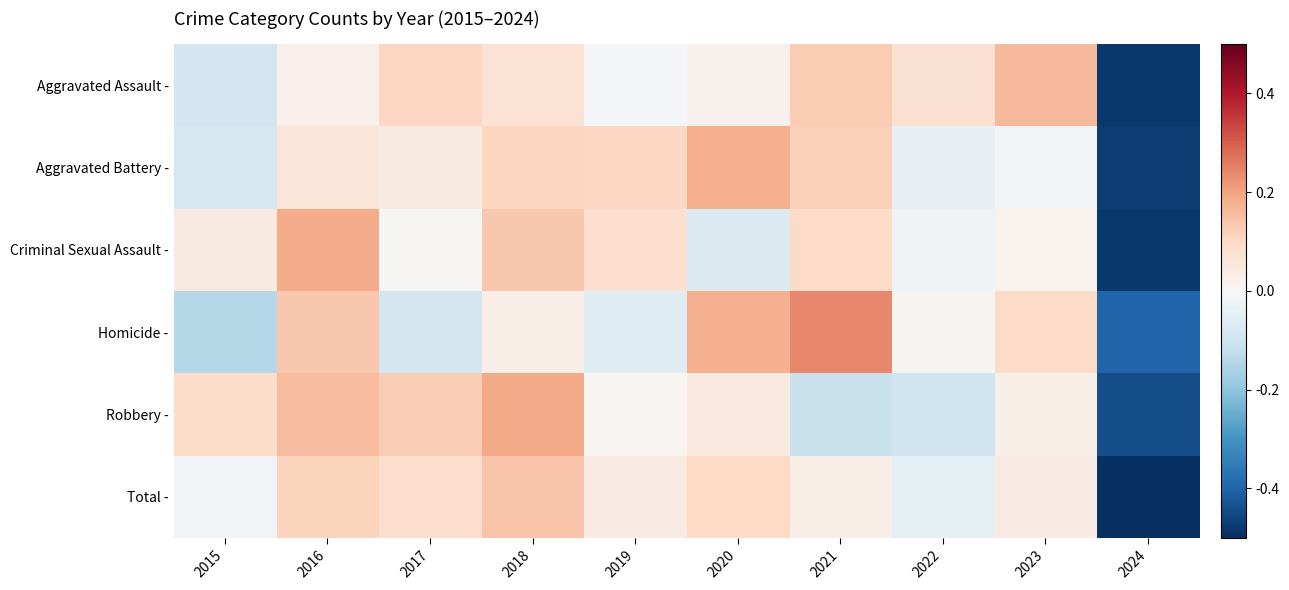

Reading left to right, transcribe all the data shown in this chart.

Aggravated Assault -: 2015=-0.6	2016=0.1	2017=0.6	2018=0.4	2019=-0.1	2020=0.1	2021=0.7	2022=0.4	2023=0.9	2024=-2.7
Aggravated Battery -: 2015=-0.5	2016=0.4	2017=0.3	2018=0.6	2019=0.6	2020=1.0	2021=0.7	2022=-0.2	2023=-0.1	2024=-2.7
Criminal Sexual Assault -: 2015=0.3	2016=1.1	2017=0.0	2018=0.8	2019=0.5	2020=-0.4	2021=0.5	2022=-0.1	2023=0.1	2024=-2.7
Homicide -: 2015=-0.8	2016=0.8	2017=-0.5	2018=0.2	2019=-0.3	2020=1.0	2021=1.4	2022=0.1	2023=0.5	2024=-2.3
Robbery -: 2015=0.5	2016=0.9	2017=0.7	2018=1.1	2019=0.1	2020=0.3	2021=-0.6	2022=-0.6	2023=0.2	2024=-2.5
Total -: 2015=-0.1	2016=0.6	2017=0.5	2018=0.8	2019=0.2	2020=0.6	2021=0.2	2022=-0.3	2023=0.2	2024=-2.9